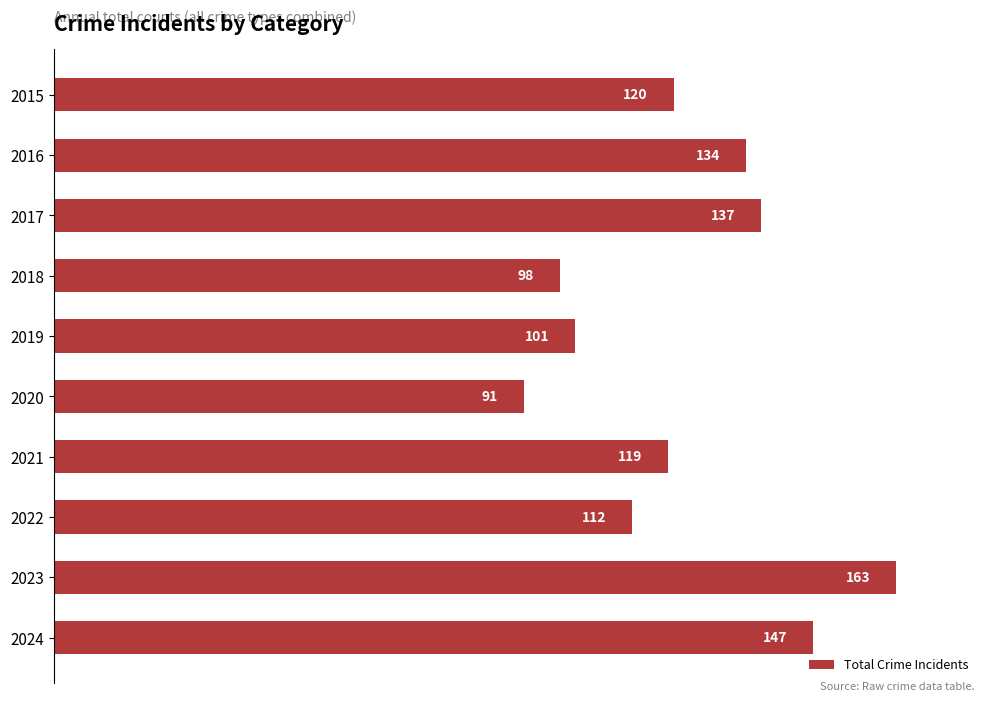

What is the difference between the maximum and minimum values?

72